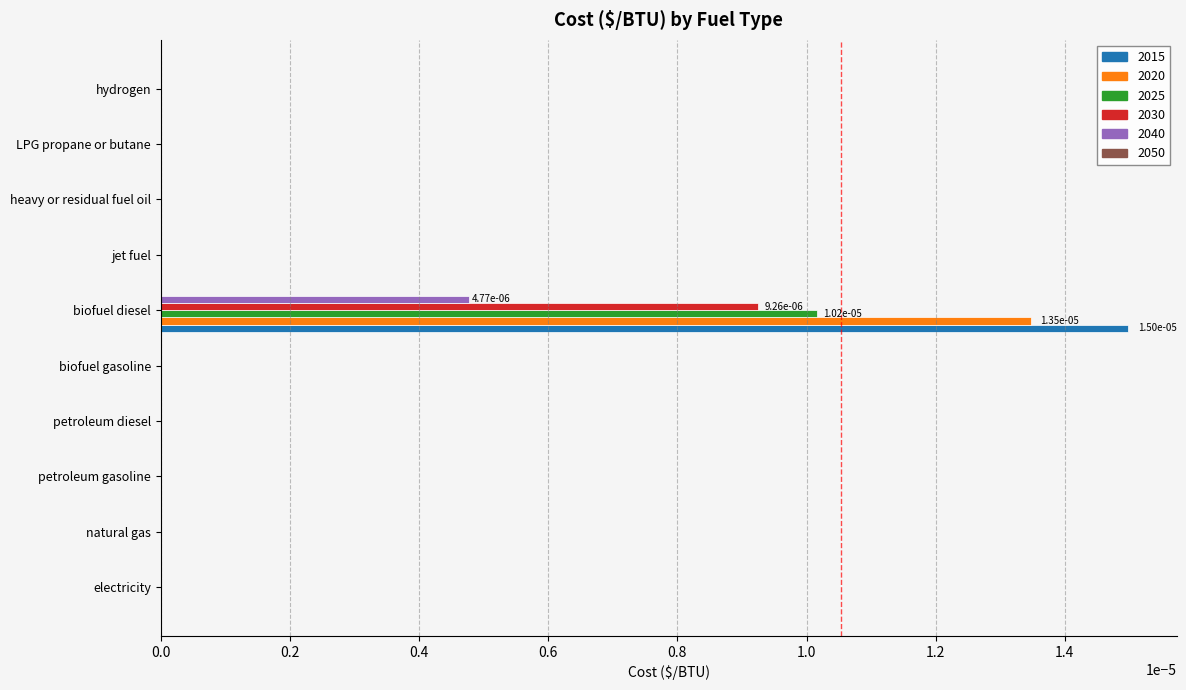

Is it true that 2015 equals 0.0 at electricity?

True